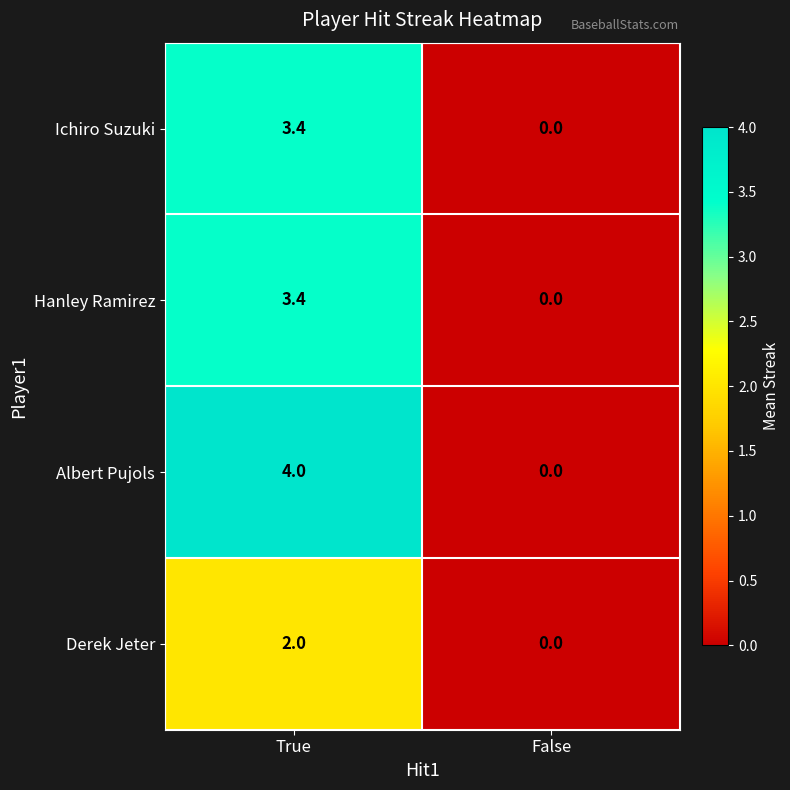

At which label does Hanley Ramirez first exceed 3?

True